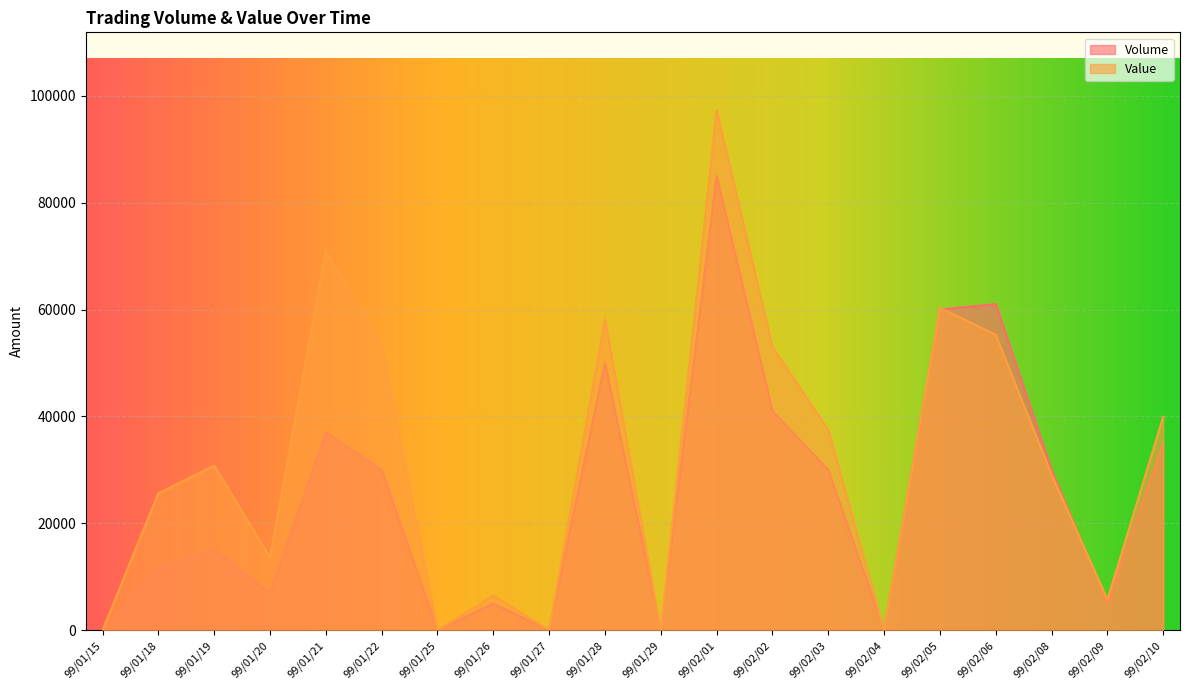

Is the value of Volume at 99/01/20 greater than the value of Value at 99/02/01?

No